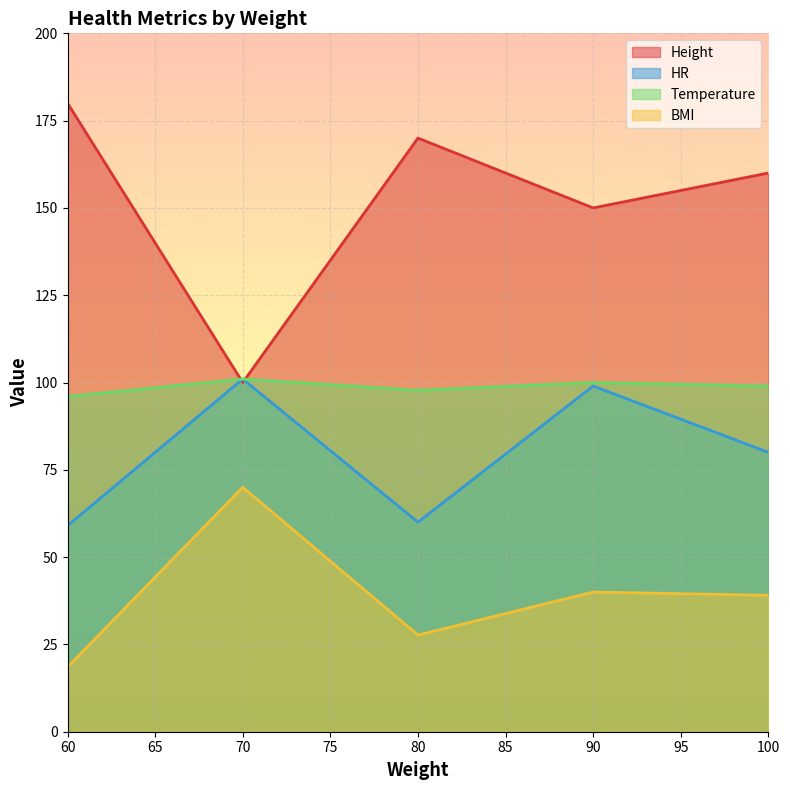

Is the value of Height at 100 greater than the value of HR at 70?

Yes